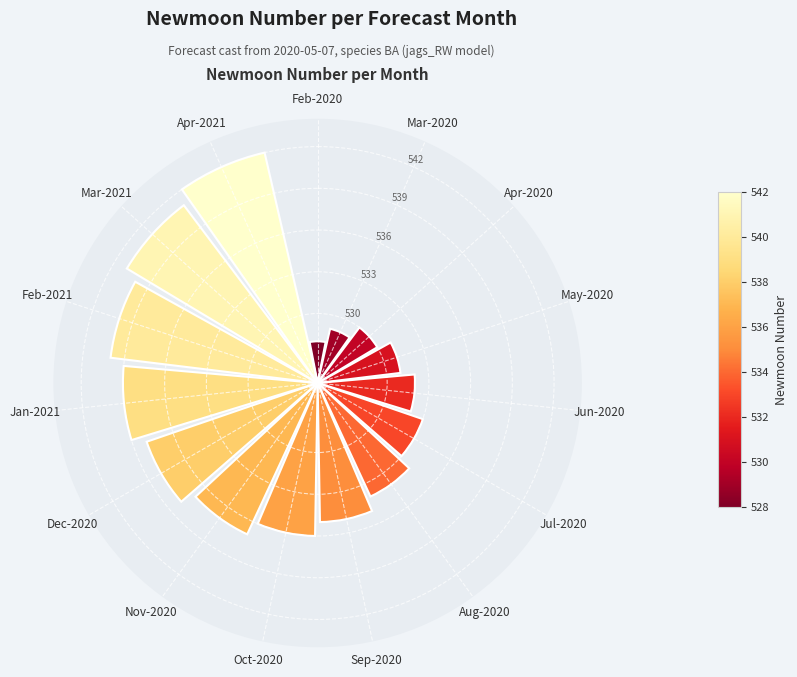

How many segments does this pie chart have?

15